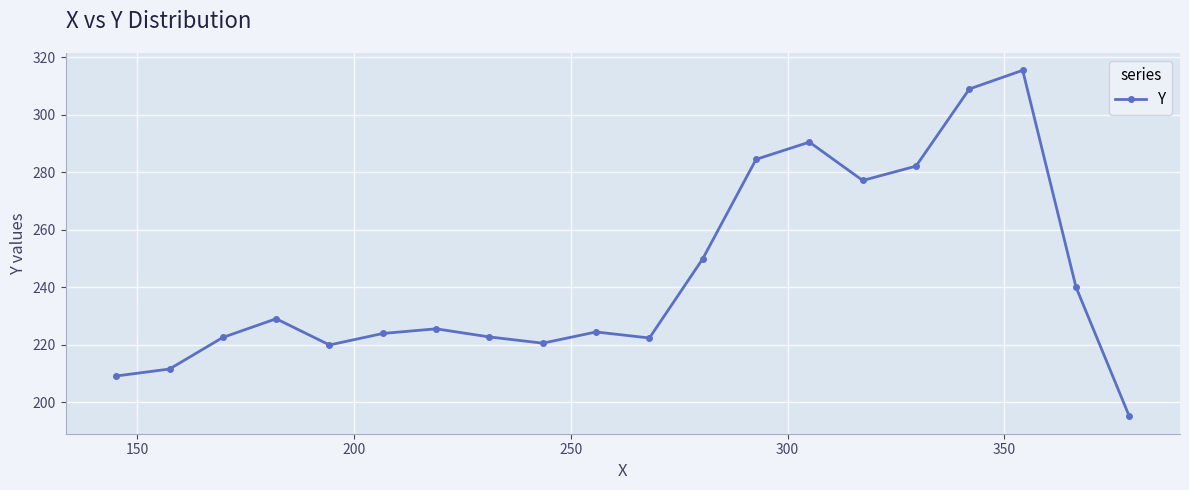

What is the maximum value shown in the chart?

315.5